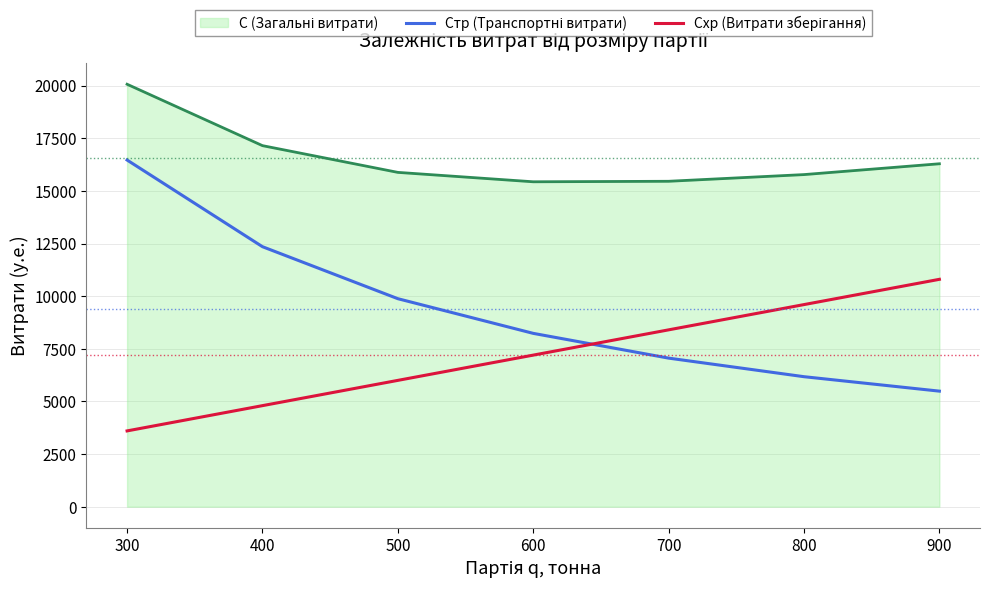

What is the difference between the highest and lowest values at 800?

9600.0